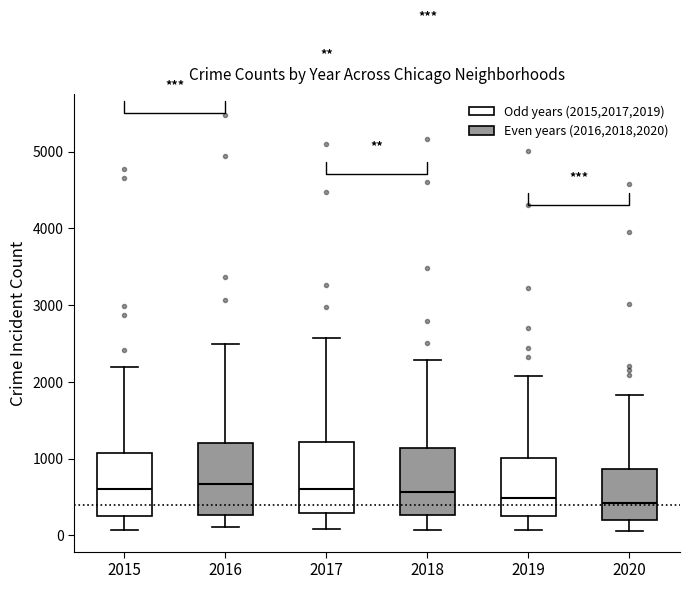

Reading left to right, read every box against the y-axis: the position of its median line, the range the box covers, and the ends of its whiskers. The values are not printed on the chart, so give them approximately, as read against the axis.

2015: median 600, box 300 to 1100, whiskers 100 to 2200
2016: median 700, box 300 to 1200, whiskers 100 to 2500
2017: median 600, box 300 to 1200, whiskers 100 to 2600
2018: median 600, box 300 to 1100, whiskers 100 to 2300
2019: median 500, box 300 to 1000, whiskers 100 to 2100
2020: median 400, box 200 to 900, whiskers 100 to 1800